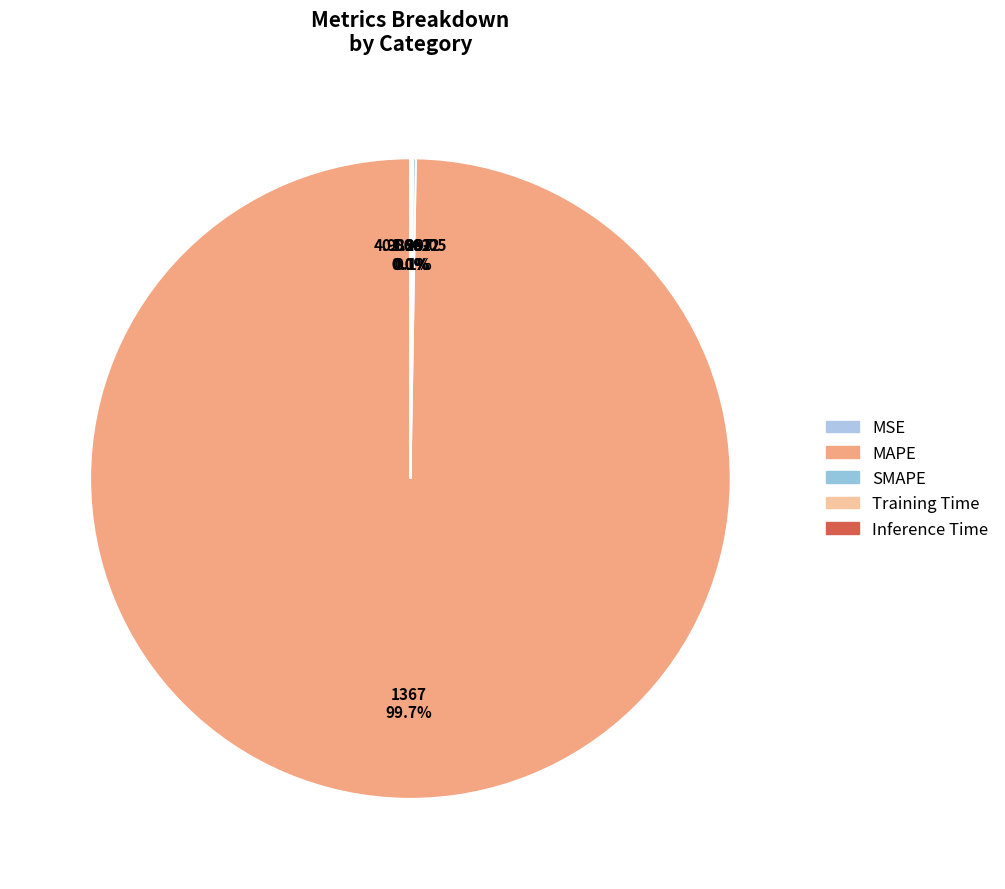

To the nearest percent, what is the average slice percentage?

20%